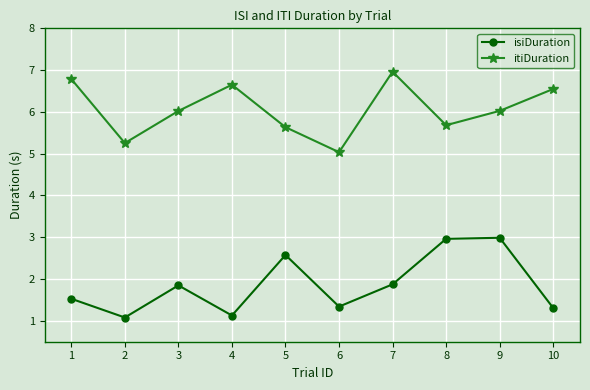

What is the approximate value of itiDuration at 9?

6.0